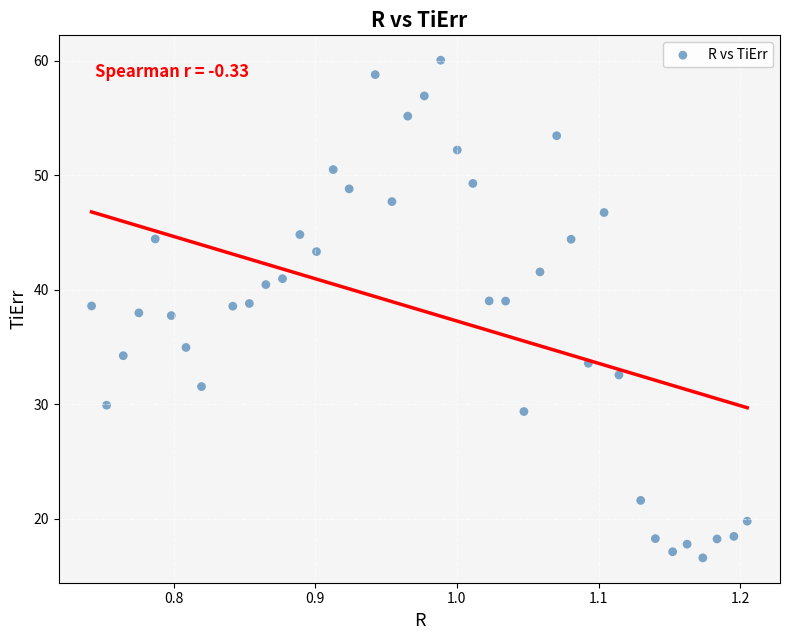

What is the range of X values (max minus min)?

0.5